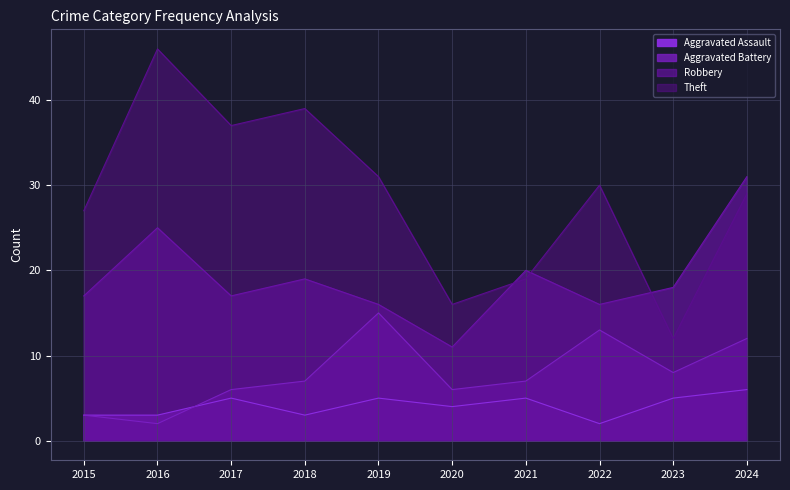

What is the value of the Robbery point at the 6th from the left?

11